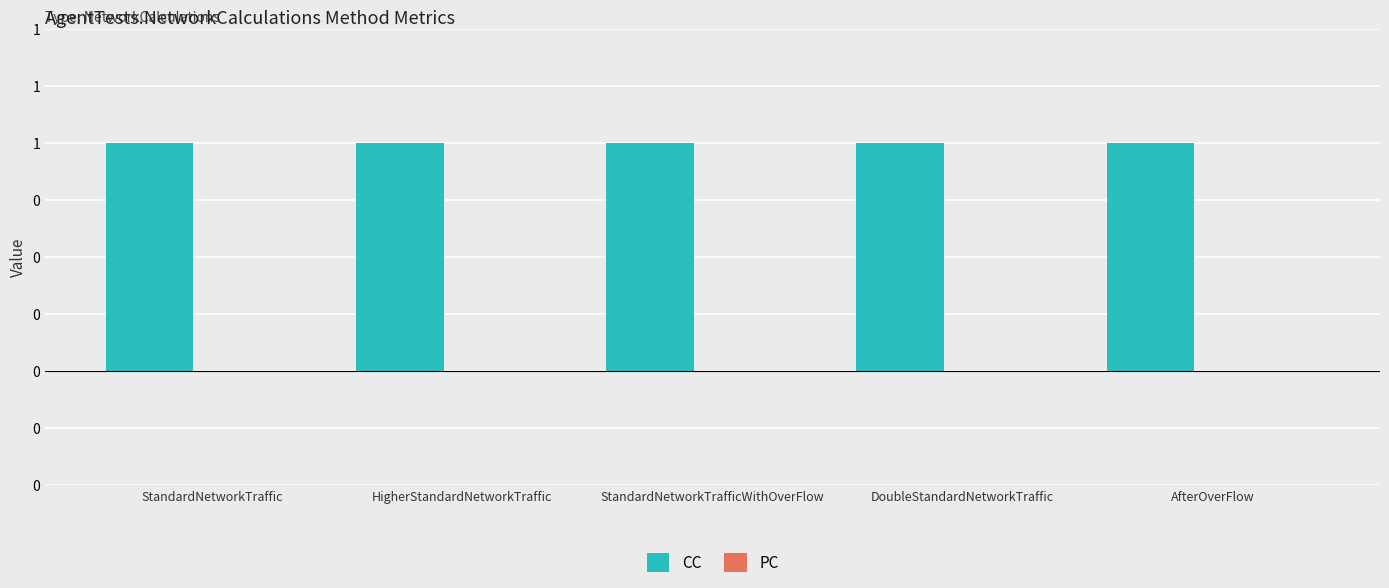

Which label corresponds to the largest value in the chart?

StandardNetworkTraffic